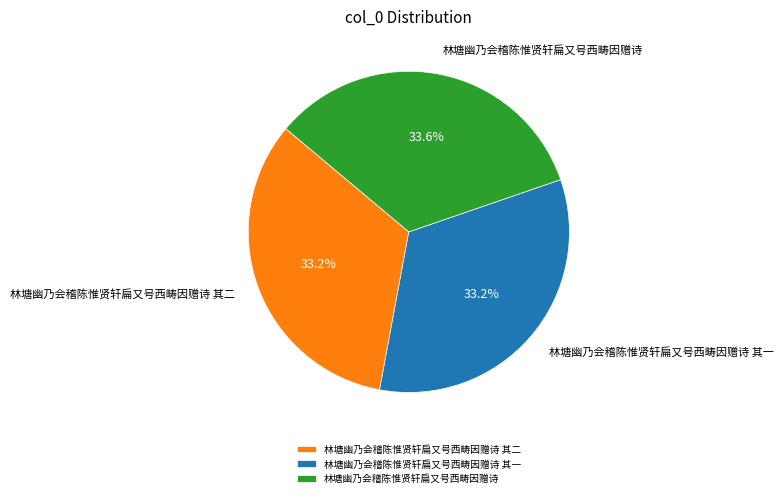

What is the ratio of the value at 林塘幽乃会稽陈惟贤轩扁又号西畴因赠诗 其二 to the value at 林塘幽乃会稽陈惟贤轩扁又号西畴因赠诗 其一?

1.0